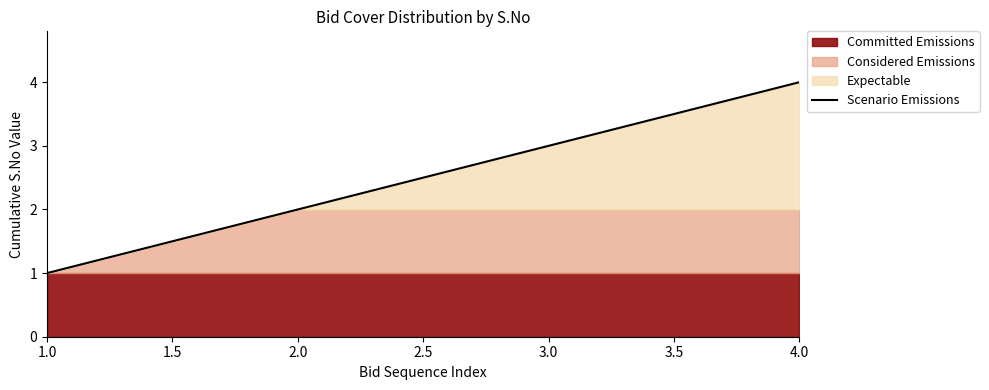

Reading right to left, what are all the values shown in this chart?

4	3	2	1